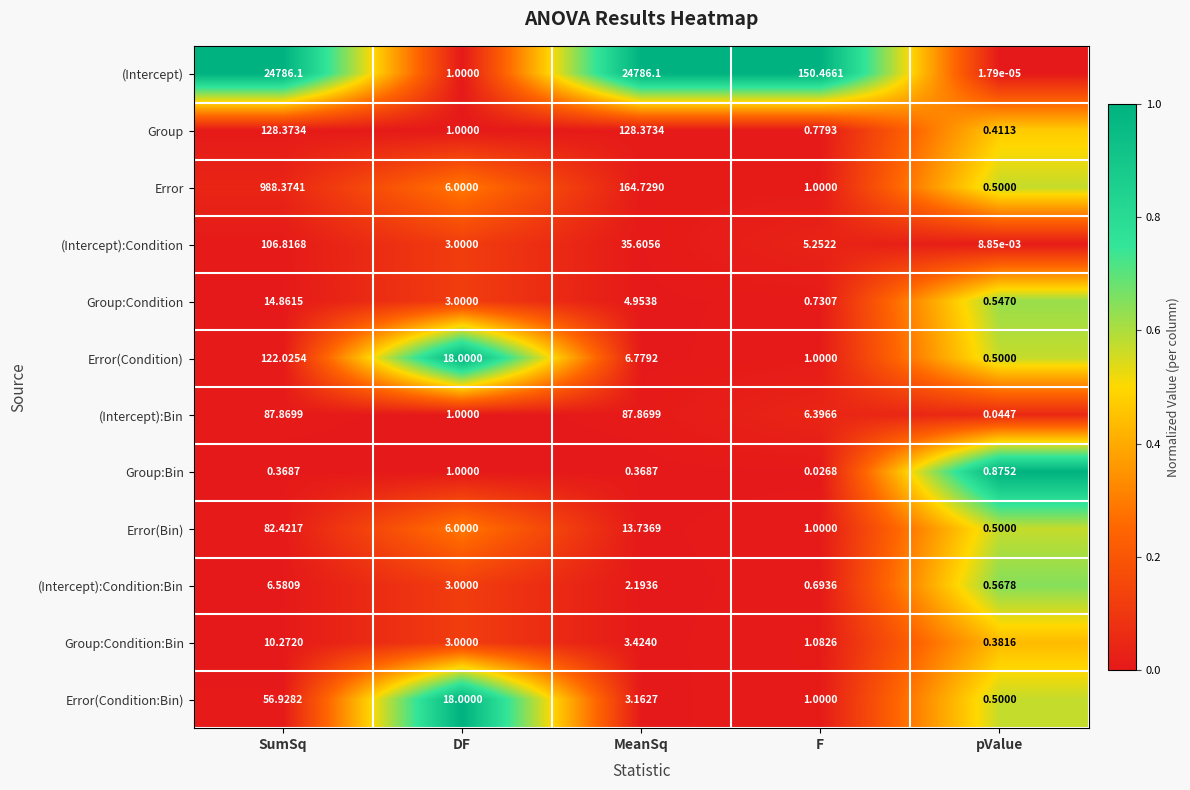

Is the value of Error(Condition) at DF greater than the value of (Intercept):Condition at DF?

Yes